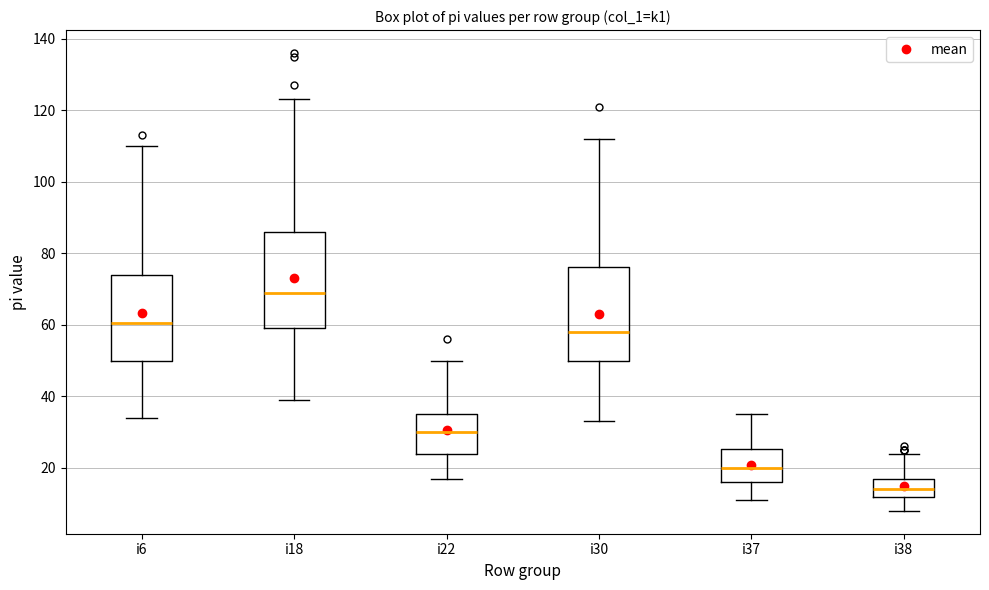

Where does the median line of the box for i30 sit on the y-axis? The values are not printed on the chart, so give them approximately, as read against the axis.

58